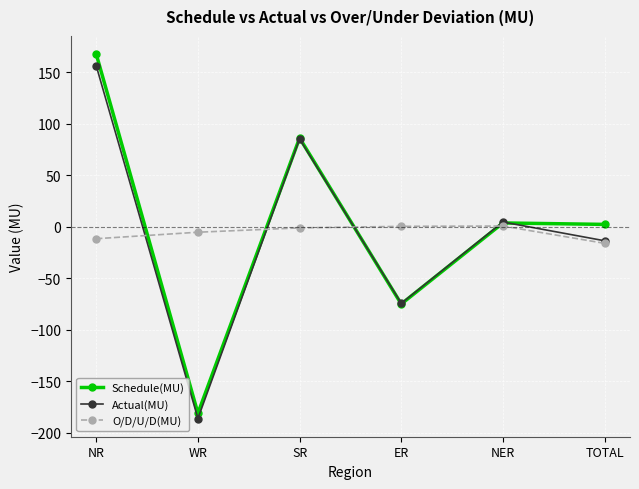

True or false: O/D/U/D(MU) has more than 0 interior local peaks.

True